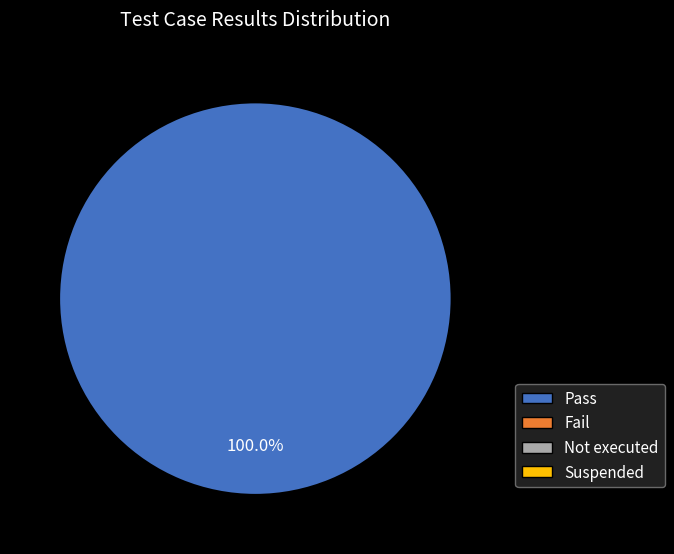

Is there a majority slice in this chart?

Yes